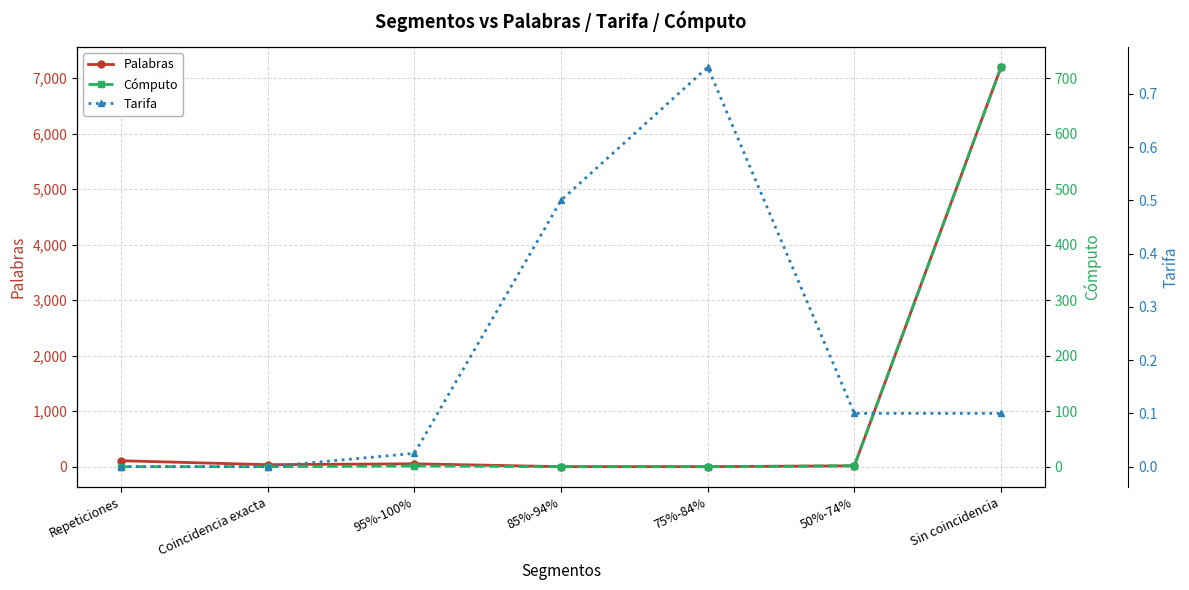

What are all the series names shown in the legend?

Palabras, Cómputo, Tarifa